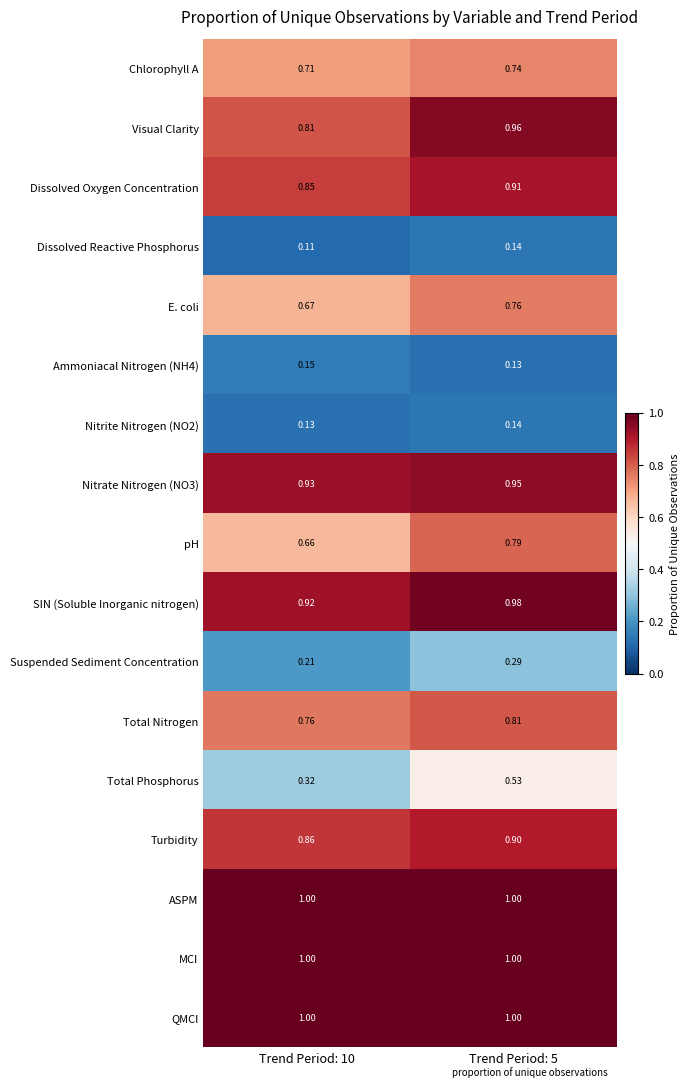

Which category has the lowest value across all series?

Trend Period: 10